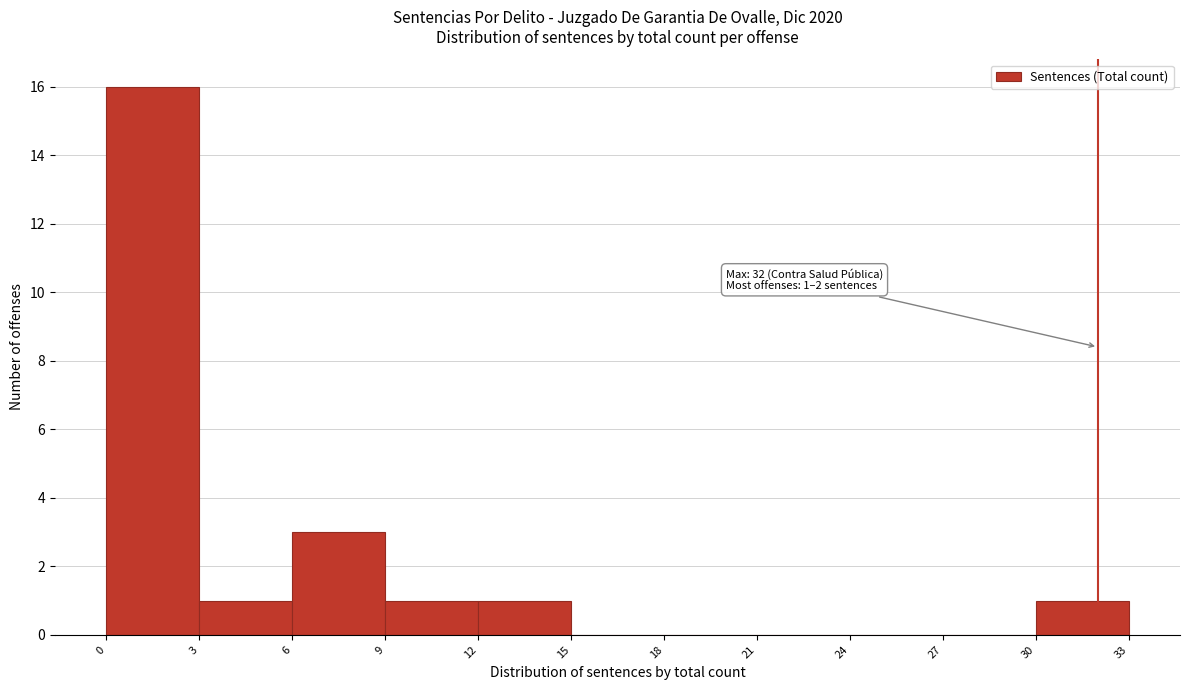

Over which range of the x-axis is the bar tallest?

0 to 3